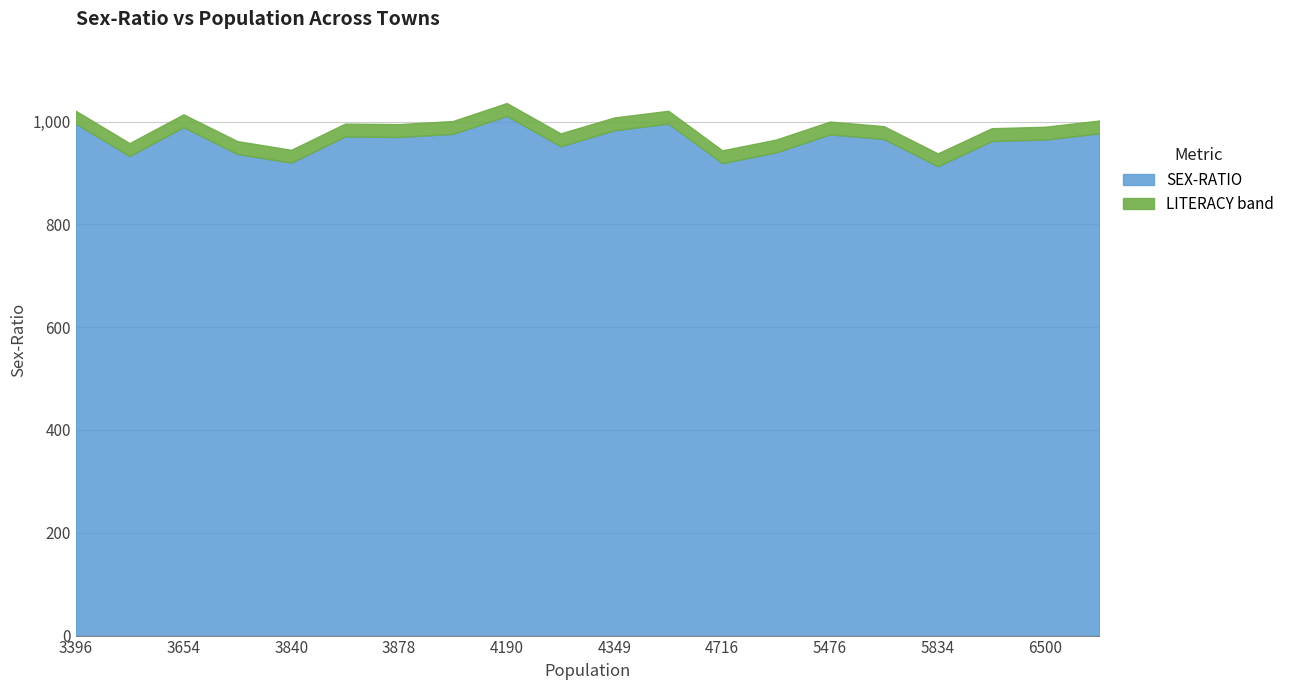

True or false: the data has more than 1 interior local peaks.

True